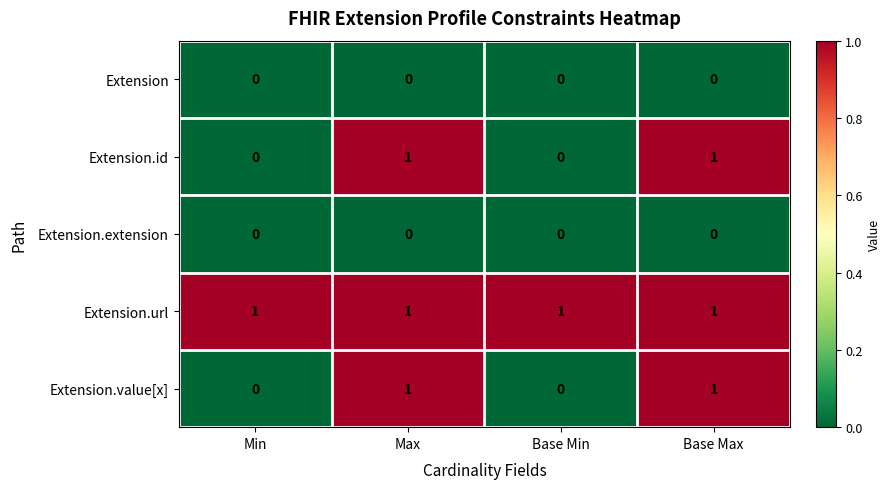

True or false: Extension.value[x] has a value of -1 at Min.

False